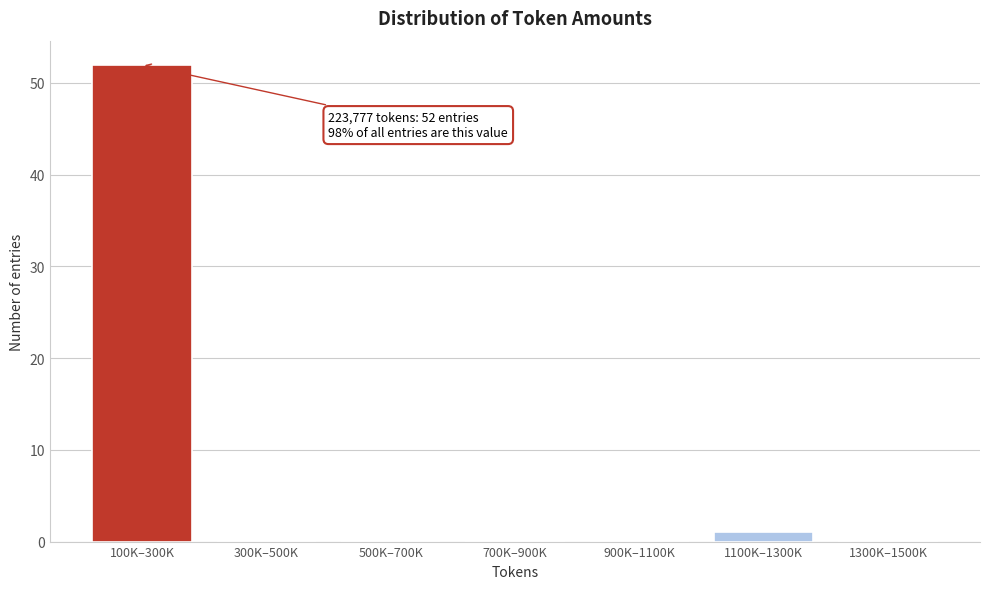

Reading left to right, transcribe all the data shown in this chart.

100K–300K=52	300K–500K=0	500K–700K=0	700K–900K=0	900K–1100K=0	1100K–1300K=1	1300K–1500K=0